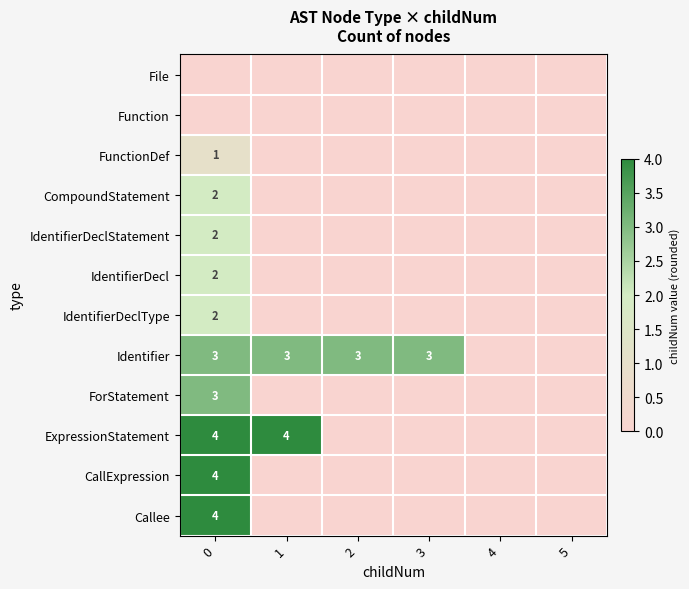

Between 2 and 0, which is larger?

2